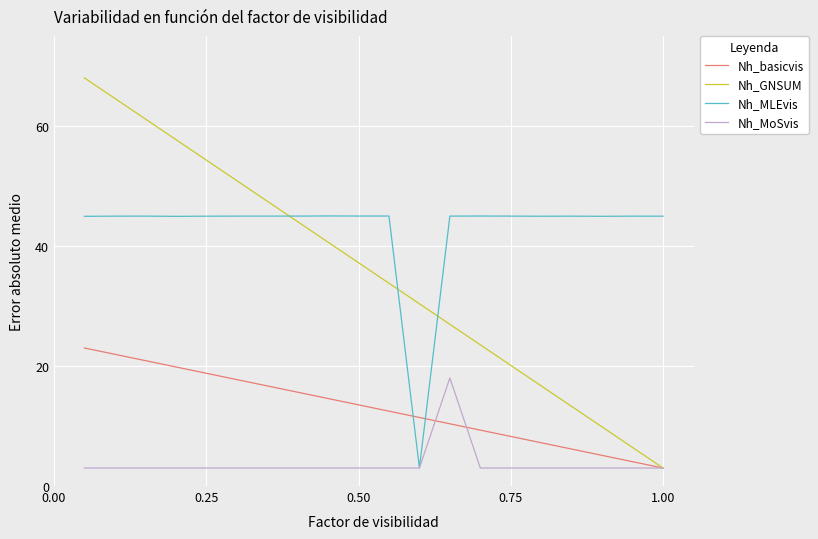

List the series in order of their peak value, lowest first.

Nh_MoSvis, Nh_basicvis, Nh_MLEvis, Nh_GNSUM